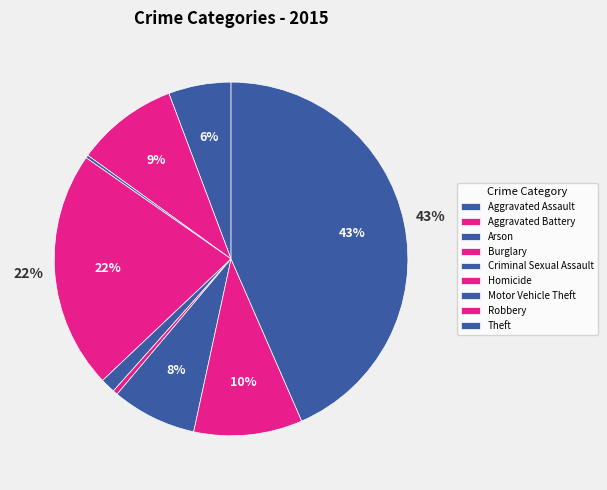

What is the largest slice in the pie chart?

Theft